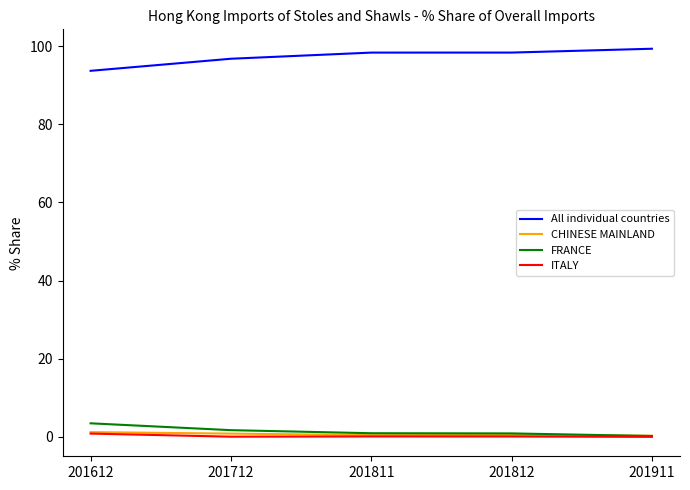

How many lines are shown in the chart?

4